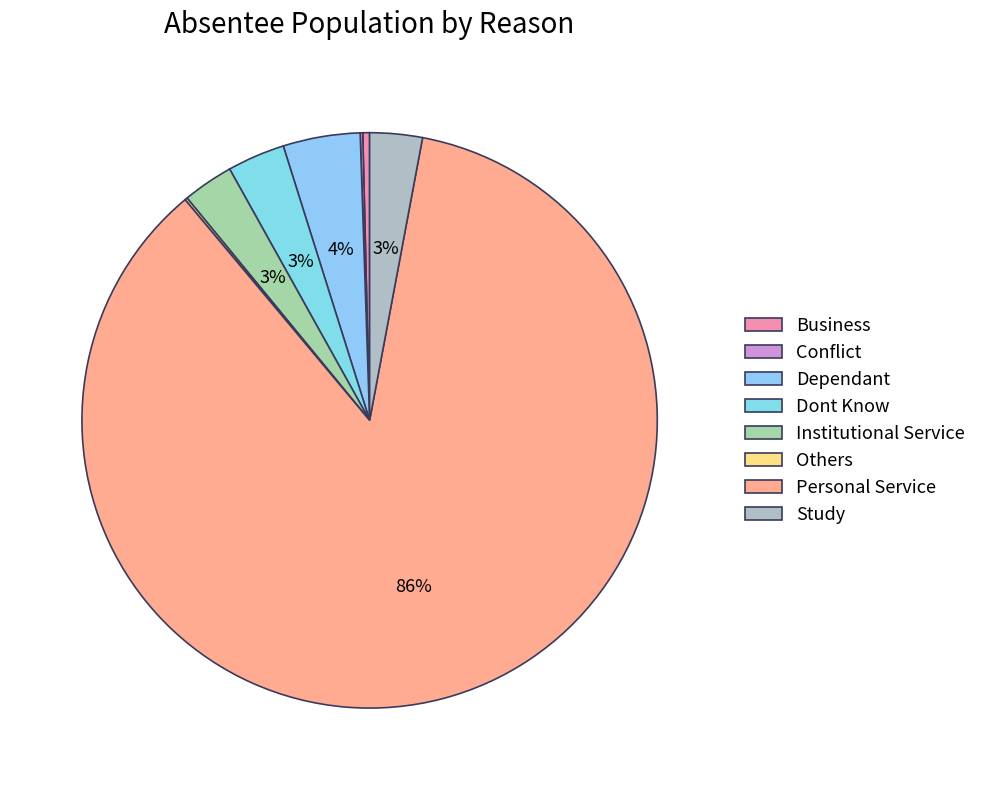

Which category has the smallest portion of the pie?

Conflict